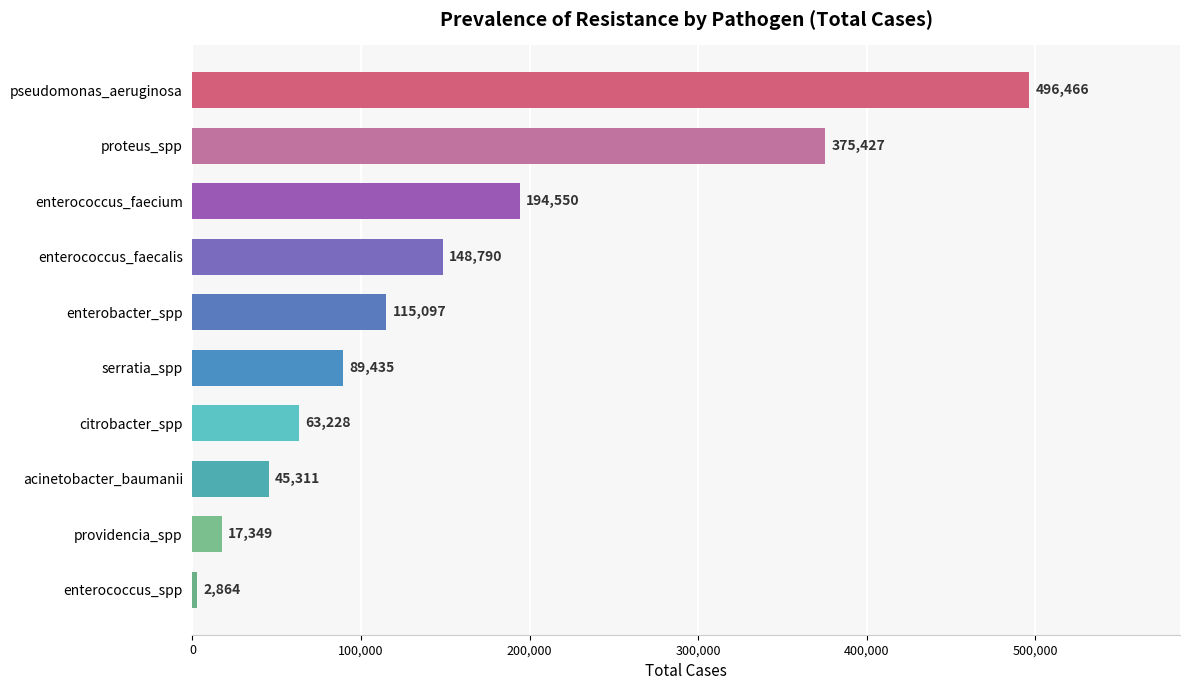

The value at enterococcus_faecium is 324890. True or false?

False